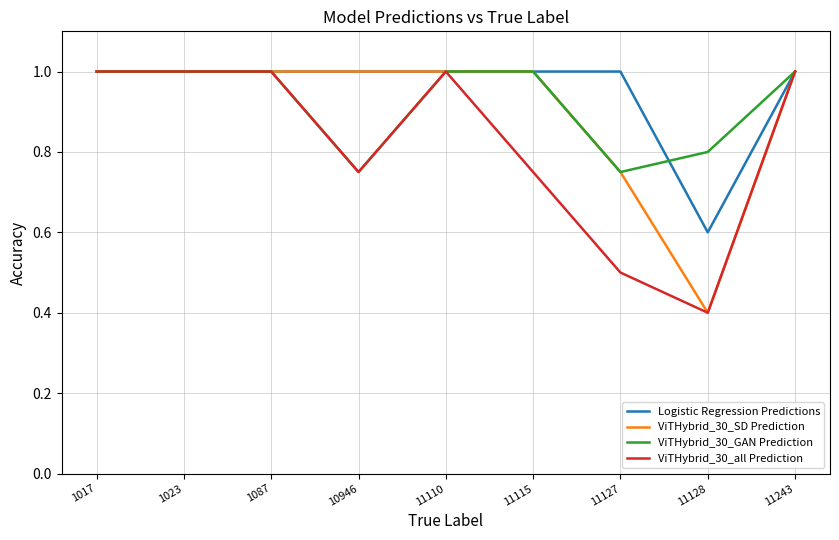

What is the lowest value of the ViTHybrid_30_all Prediction series?

0.4